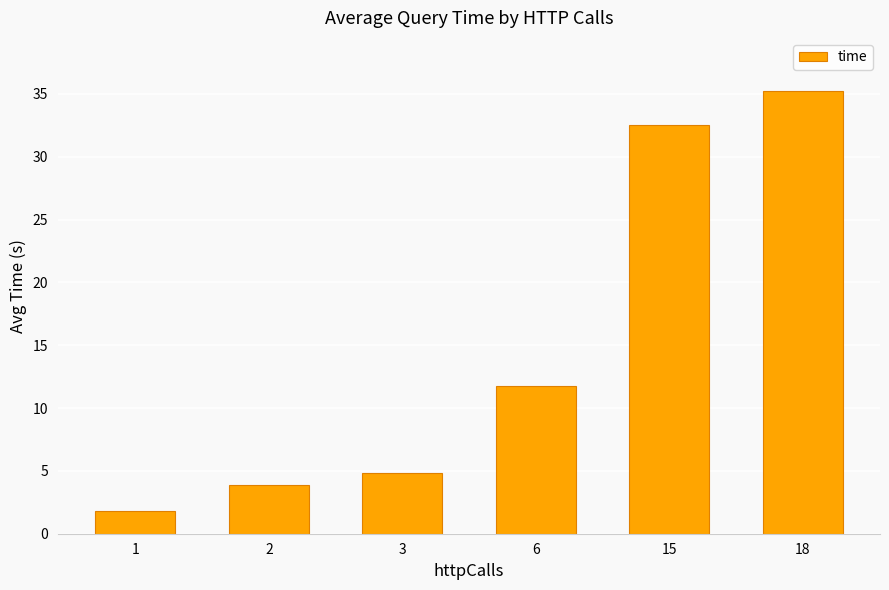

Which label corresponds to the smallest value in the chart?

1